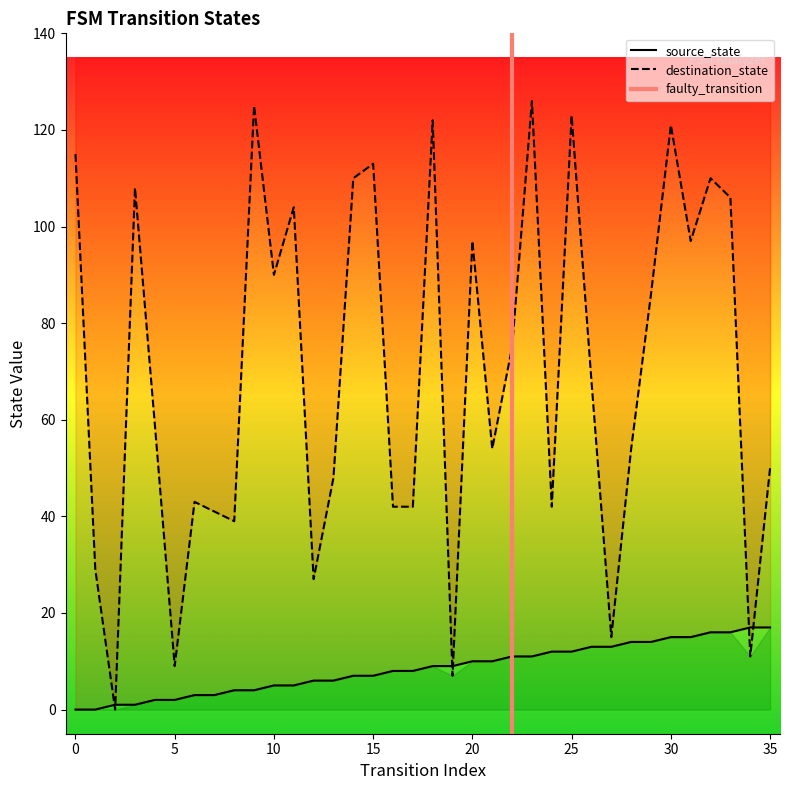

What is the spread (max minus min) of values at 18?

113